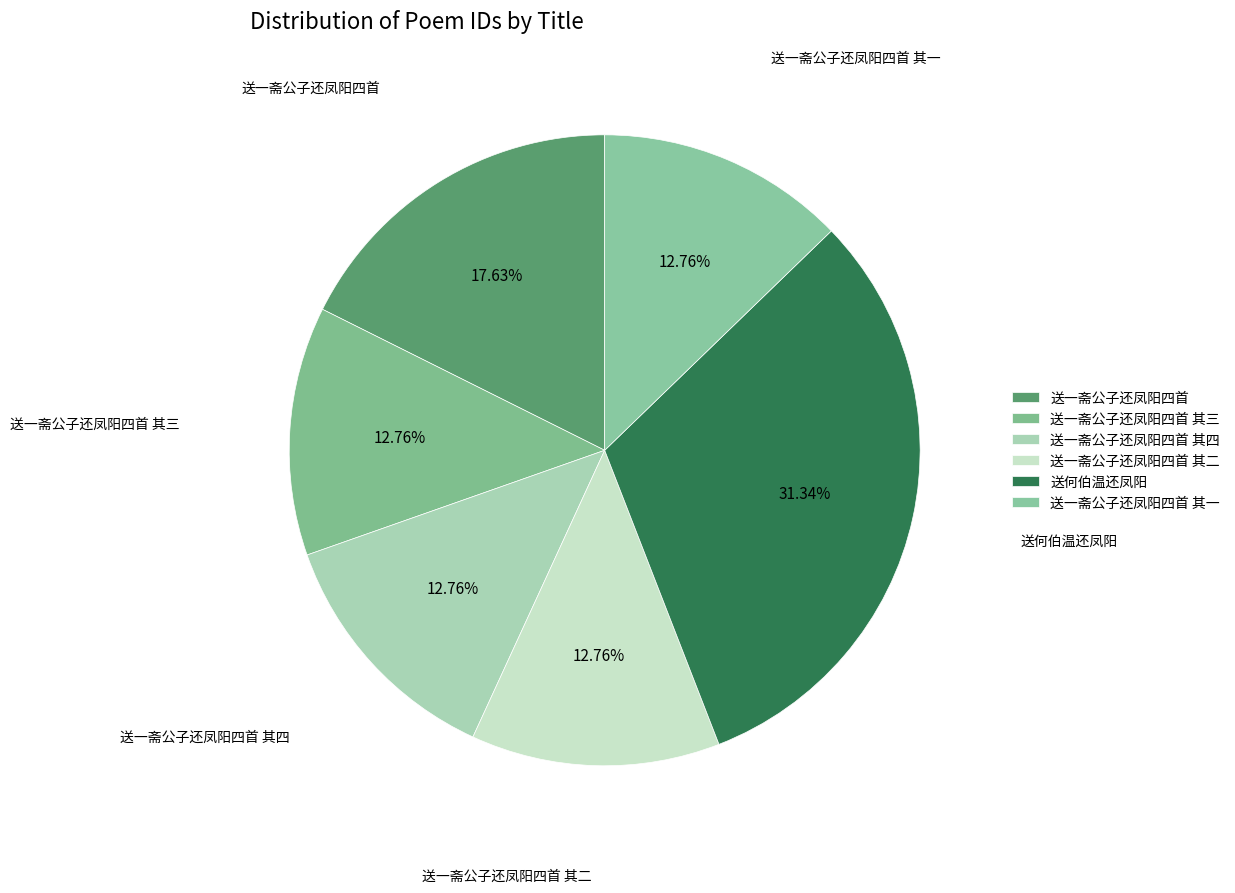

Rank the categories by value from lowest to highest.

送一斋公子还凤阳四首 其一, 送一斋公子还凤阳四首 其二, 送一斋公子还凤阳四首 其三, 送一斋公子还凤阳四首 其四, 送一斋公子还凤阳四首, 送何伯温还凤阳